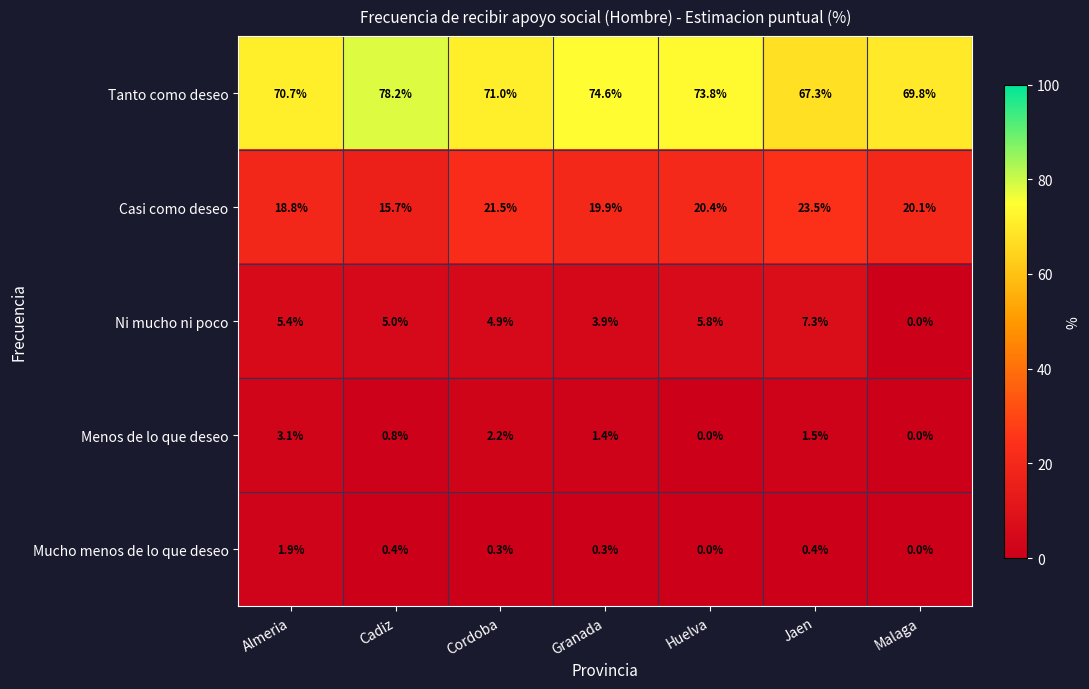

Count the number of categories in the chart.

7